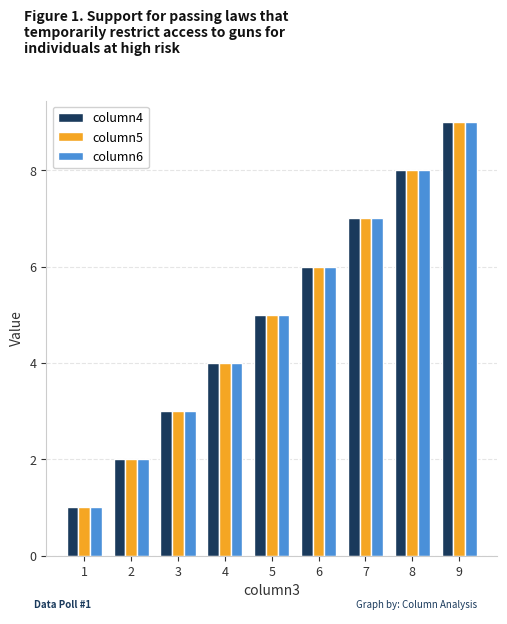

Count the column4 values in the range 3 to 7.

5